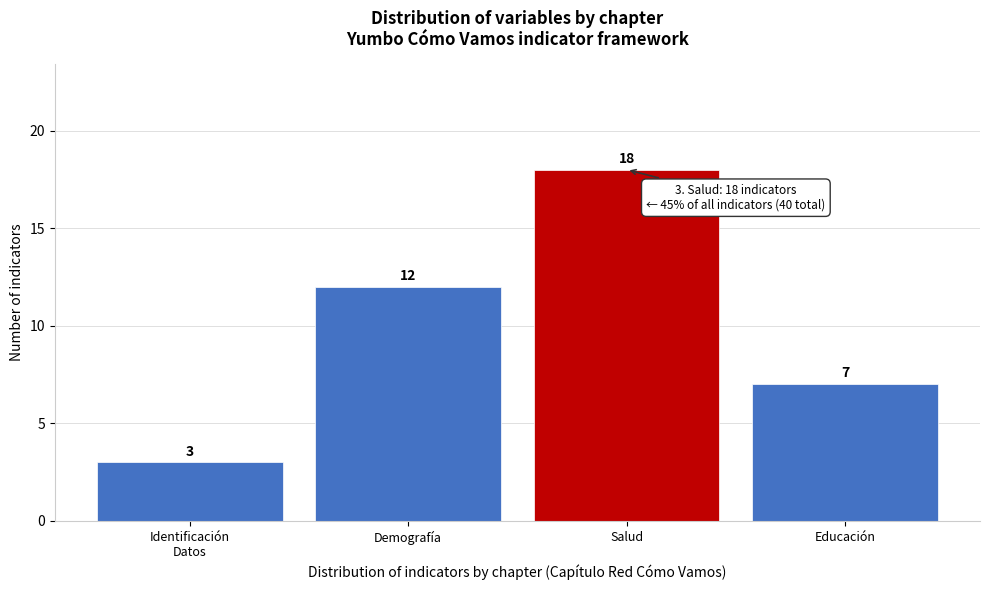

Reading left to right, what are all the values shown in this chart?

3	12	18	7